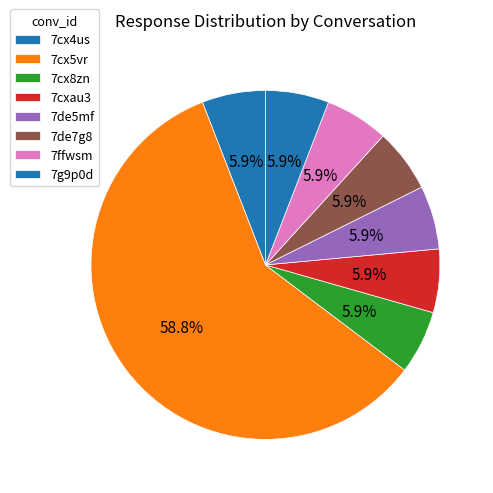

Is it true that 7de7g8 is 6% of the pie?

True